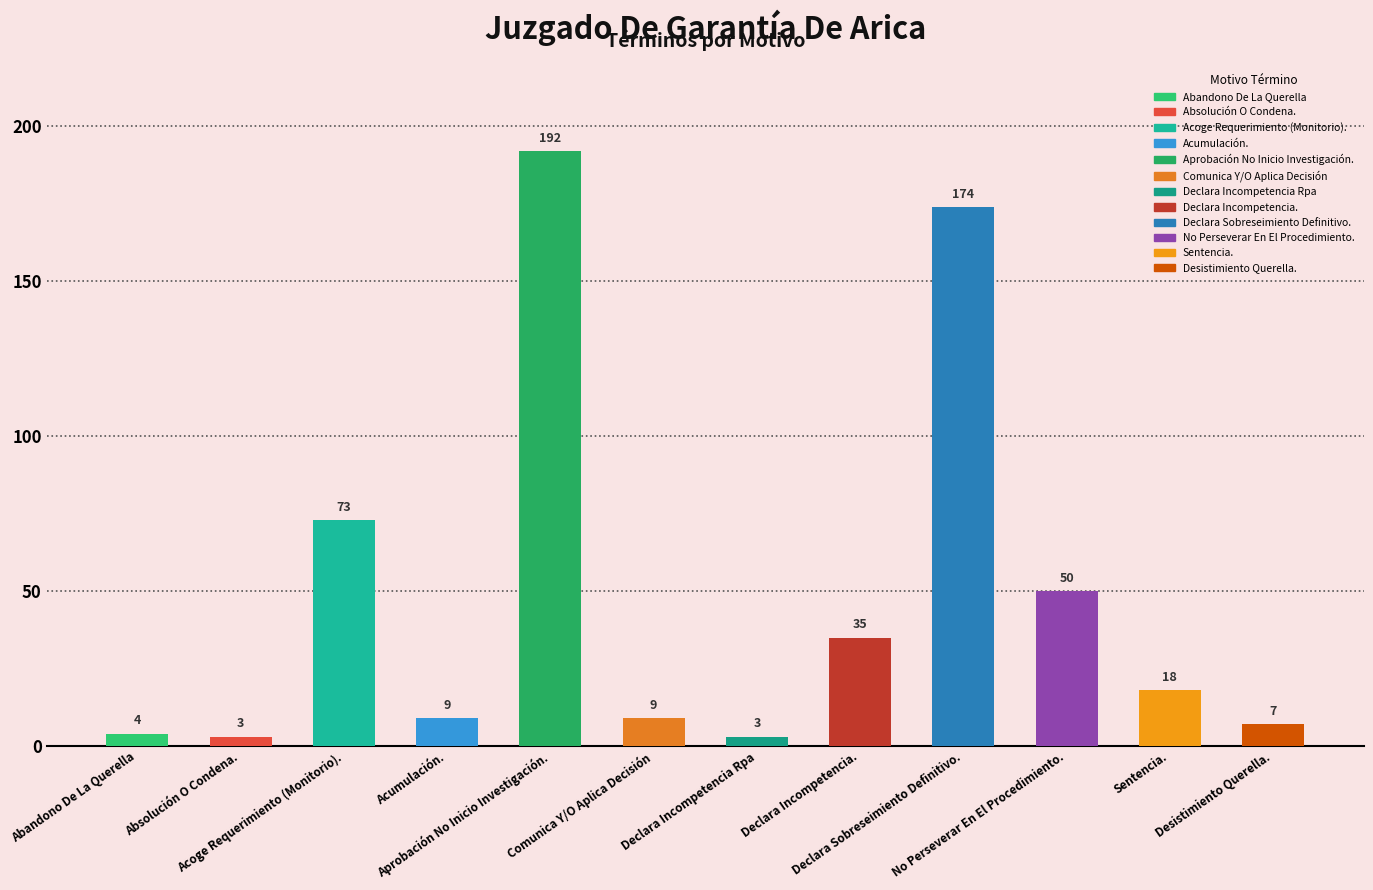

How many bars are there in total?

12